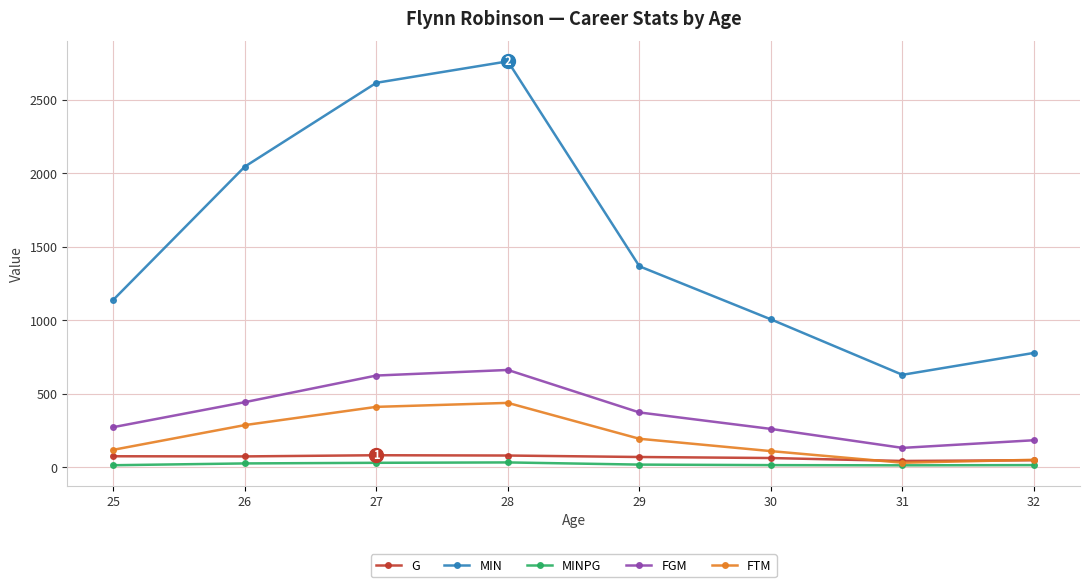

Is it true that MIN equals 420.8 at 25?

False